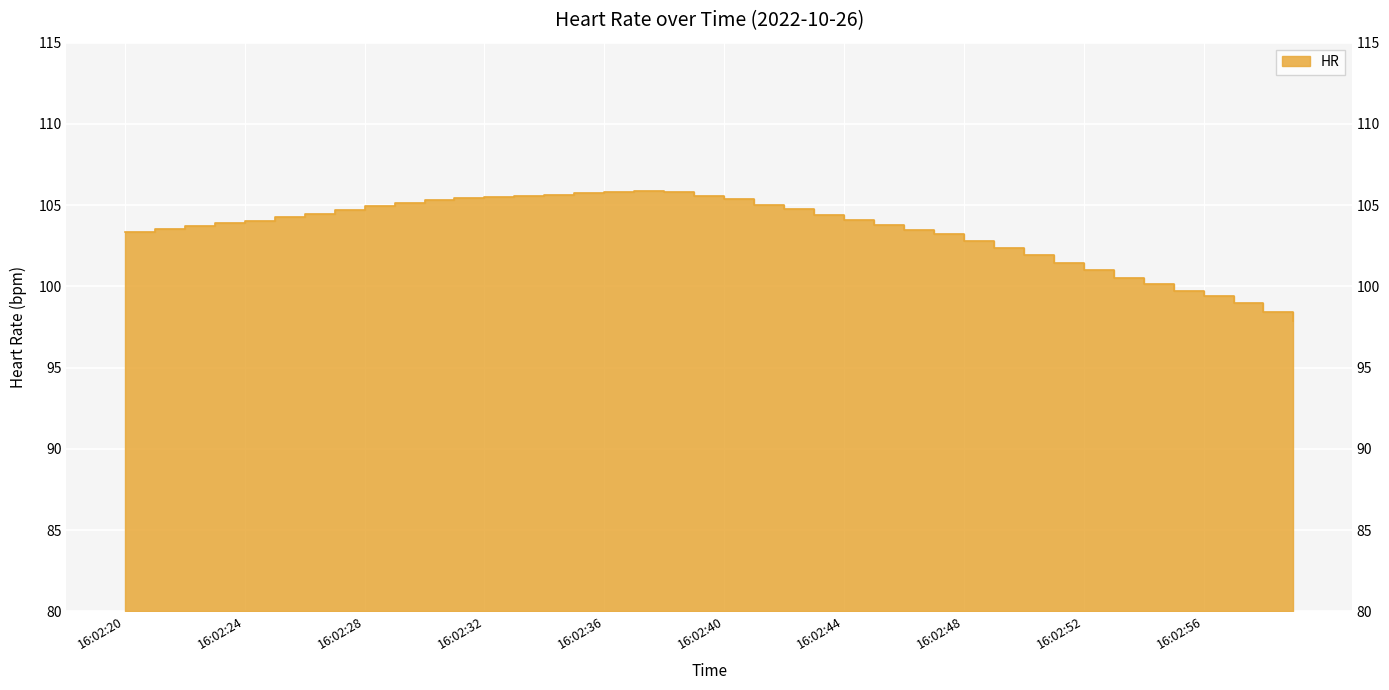

List the labels in order of value, smallest first.

16:02:59, 16:02:58, 16:02:57, 16:02:56, 16:02:55, 16:02:54, 16:02:53, 16:02:52, 16:02:51, 16:02:50, 16:02:49, 16:02:48, 16:02:47, 16:02:20, 16:02:46, 16:02:21, 16:02:22, 16:02:45, 16:02:23, 16:02:24, 16:02:44, 16:02:25, 16:02:43, 16:02:26, 16:02:27, 16:02:42, 16:02:28, 16:02:41, 16:02:29, 16:02:30, 16:02:40, 16:02:31, 16:02:32, 16:02:33, 16:02:39, 16:02:34, 16:02:35, 16:02:36, 16:02:38, 16:02:37